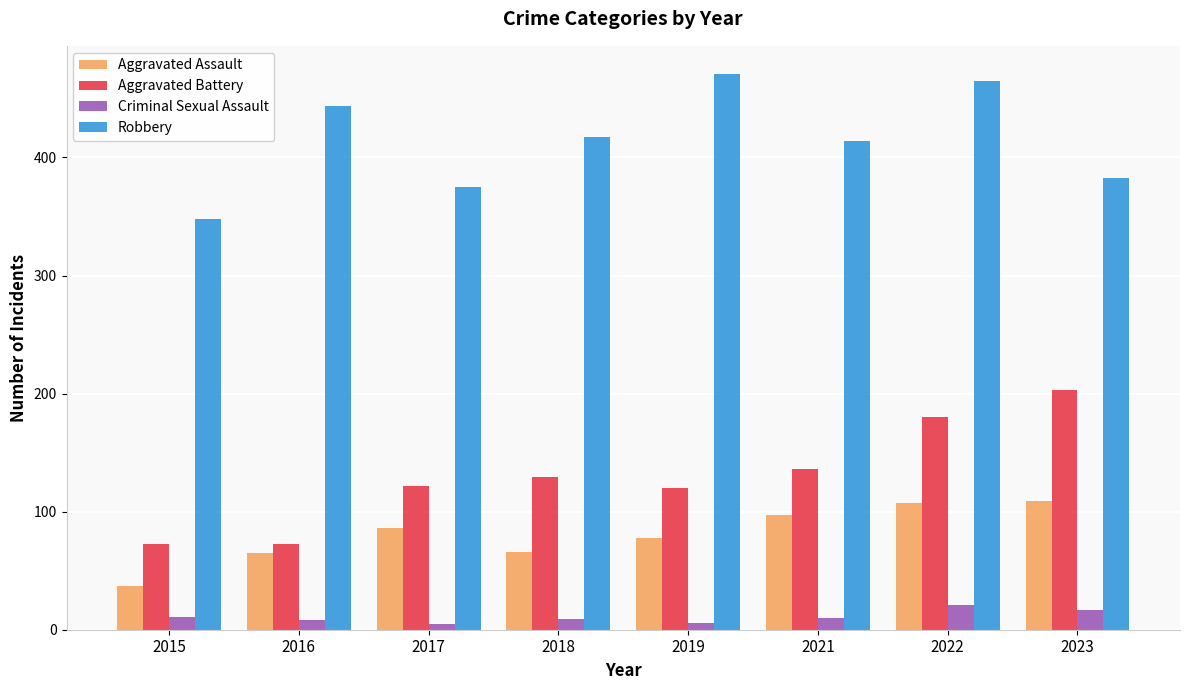

What is the total value across all series at 2017?

588